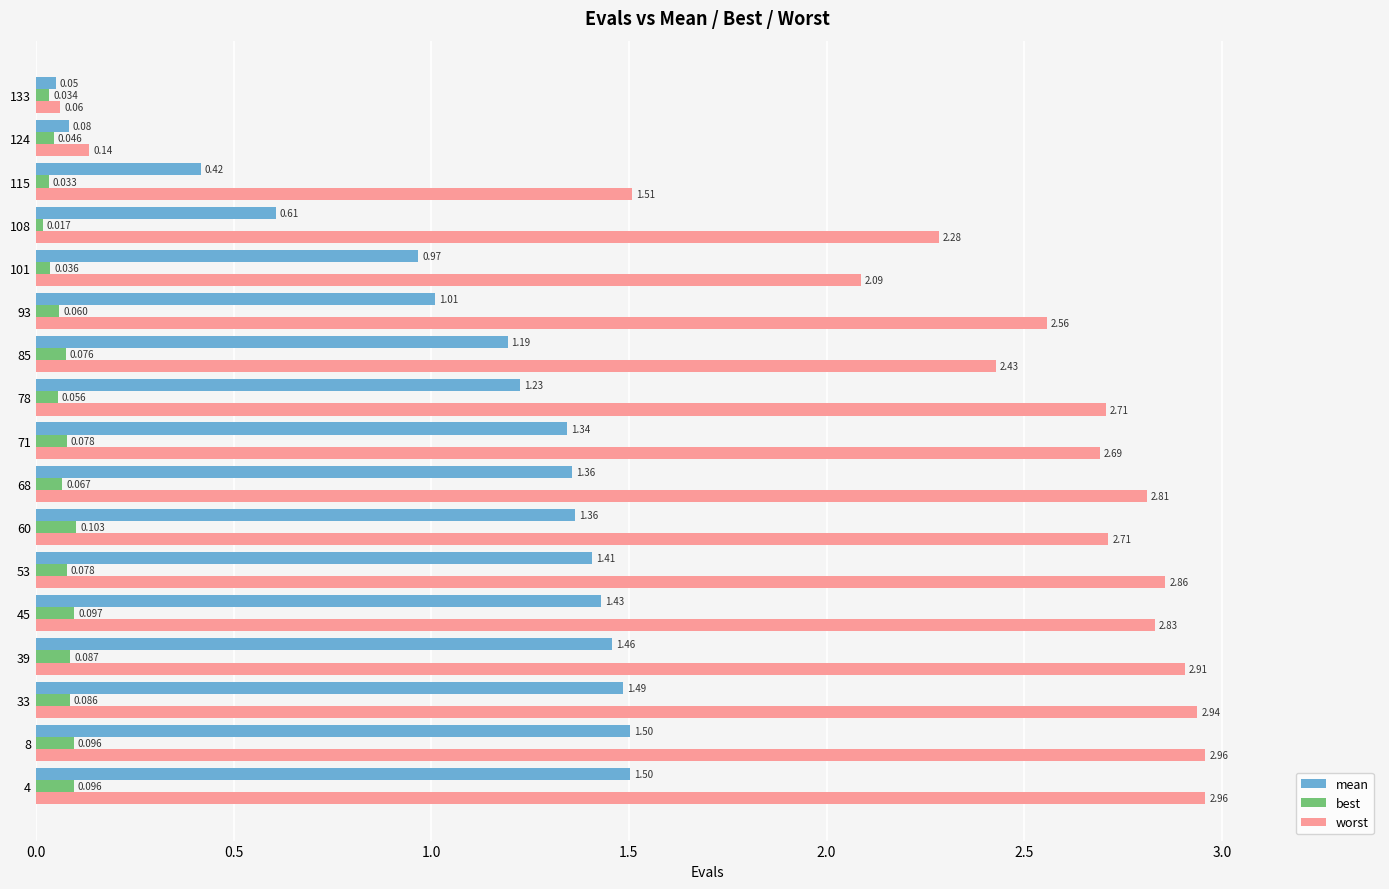

Is the value of best at 115 greater than the value of mean at 108?

No